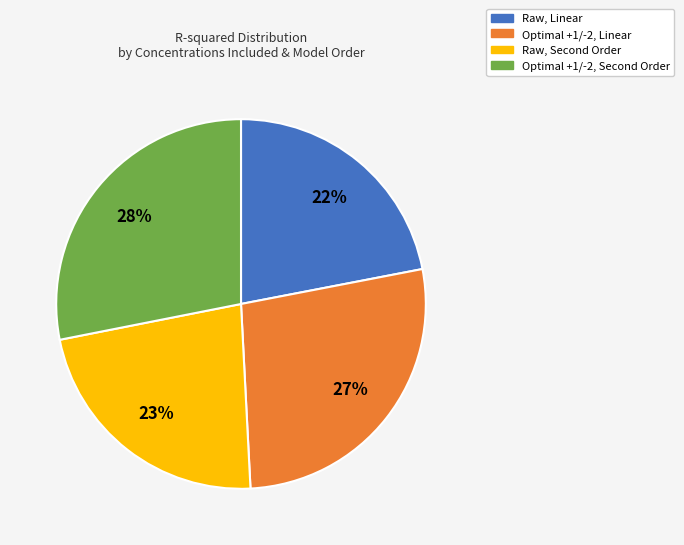

To the nearest percent, what portion does Optimal +1/-2, Linear represent?

27%